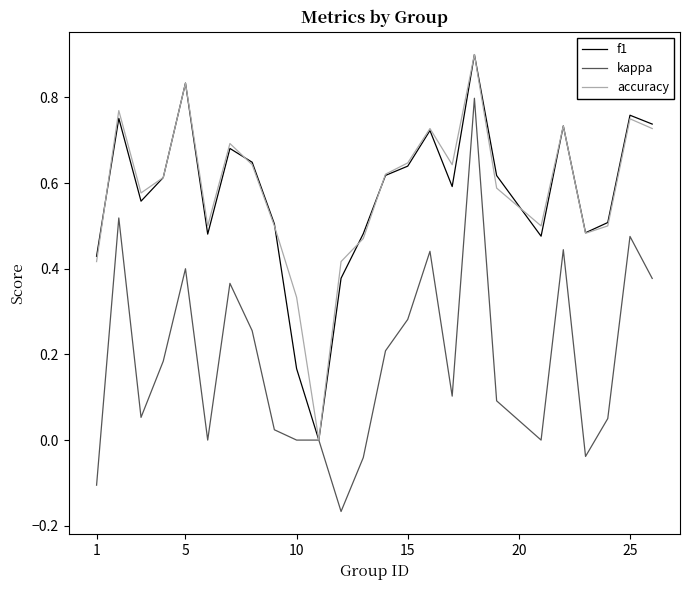

What is the highest value of the accuracy series?

0.9